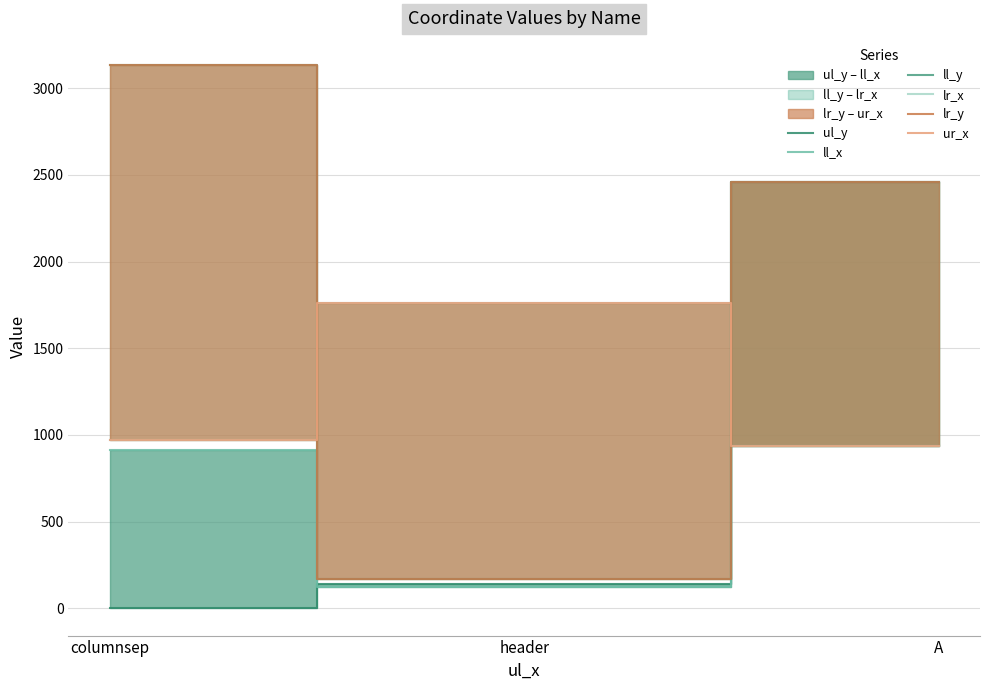

What is the difference between the ul_y values at columnsep and A?

2459